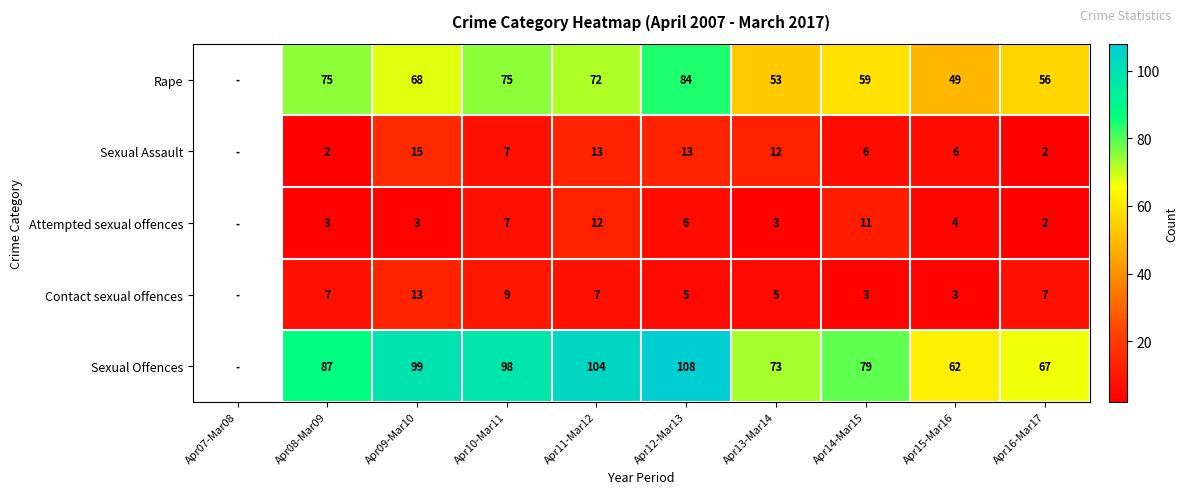

What is the sum of the Attempted sexual offences values at Apr14-Mar15 and Apr16-Mar17?

13